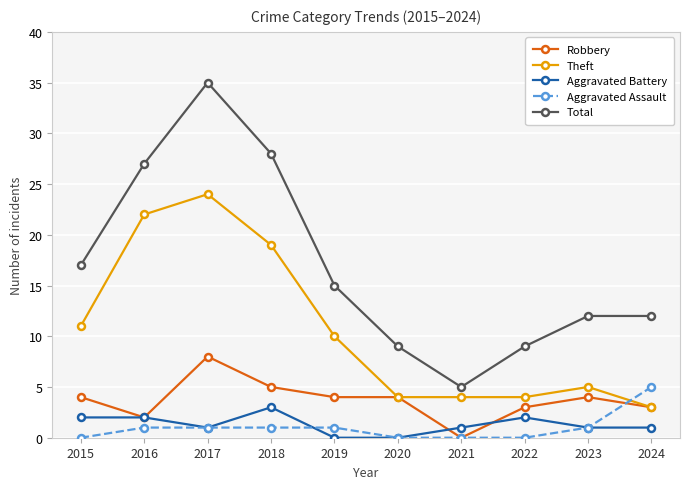

What is the sum of all Aggravated Assault values?

10